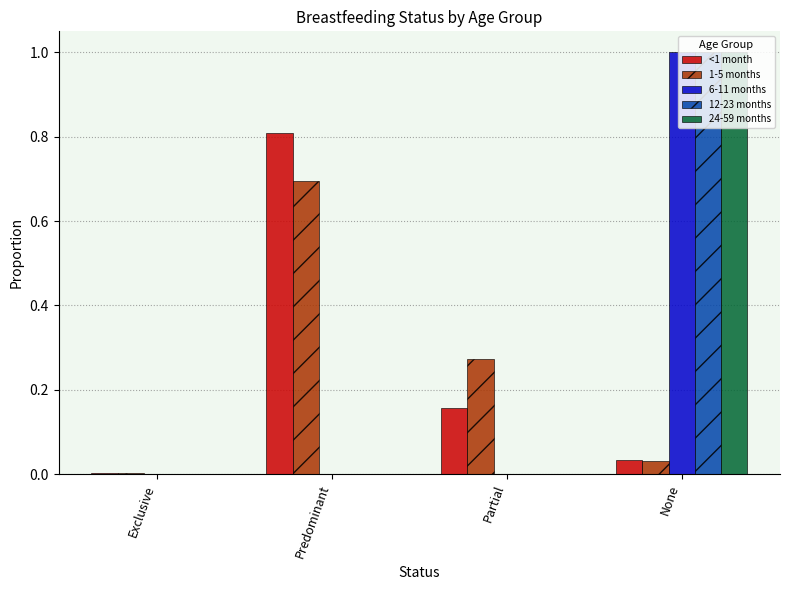

What is the spread (max minus min) of values at None?

1.0